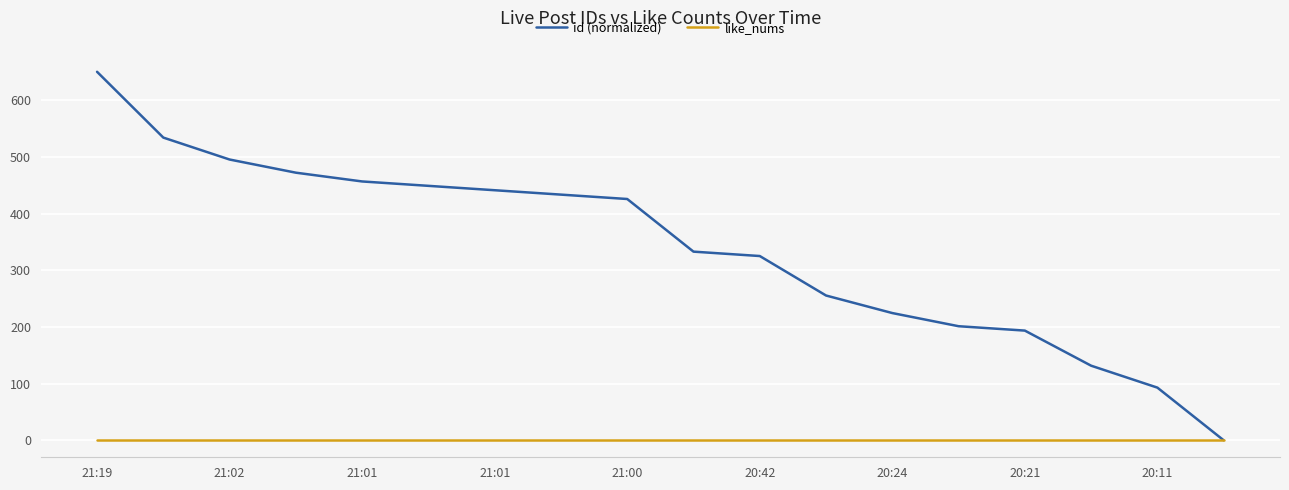

How many lines are shown in the chart?

2